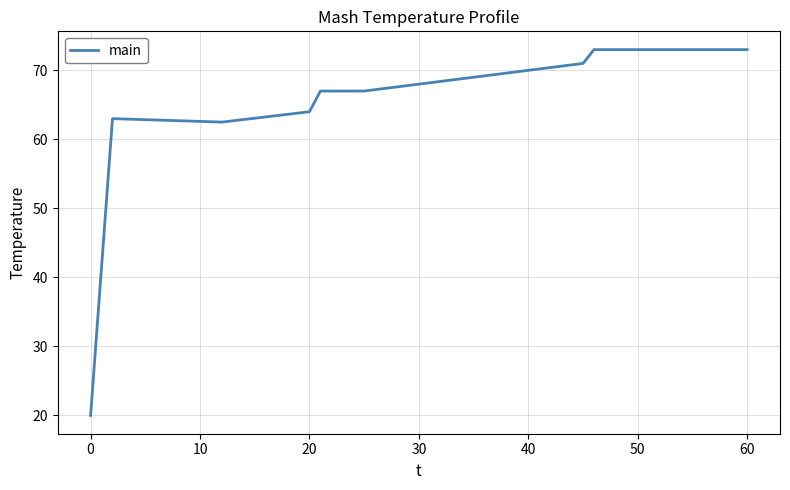

What is the greatest value displayed?

73.0